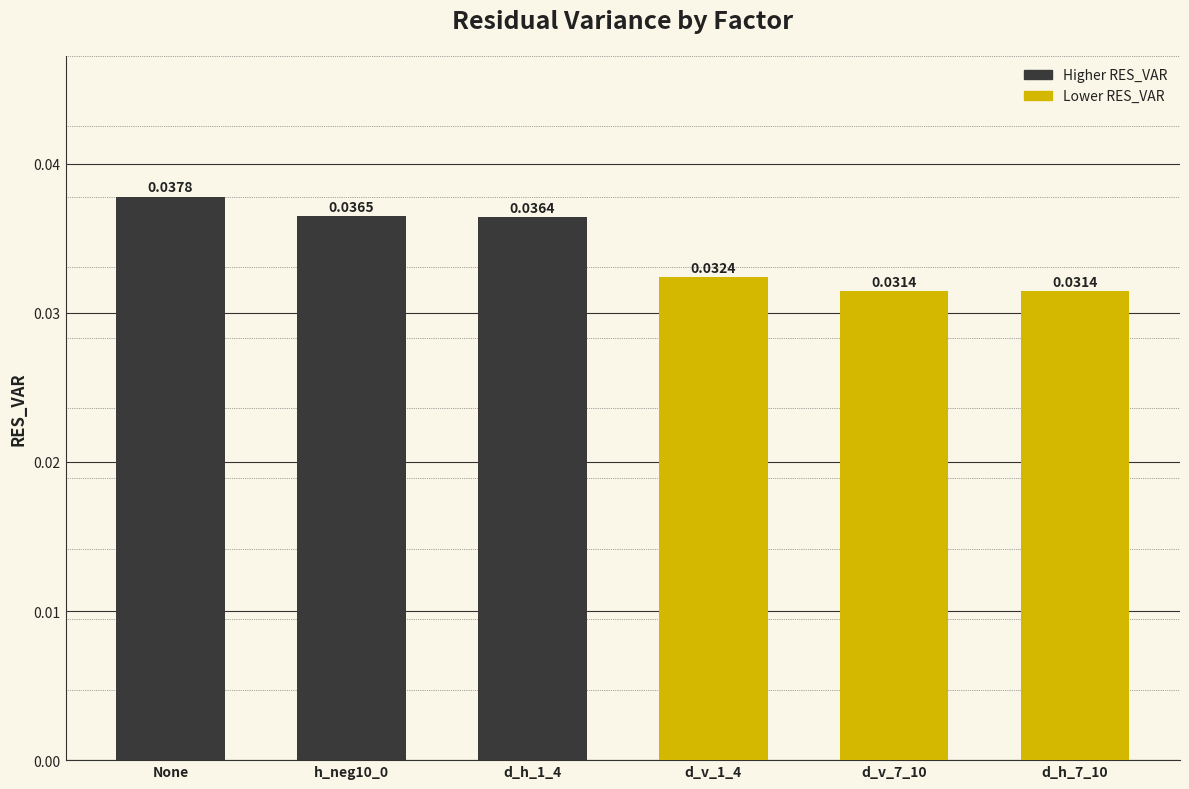

Count the values in the range 0 to 1.

6